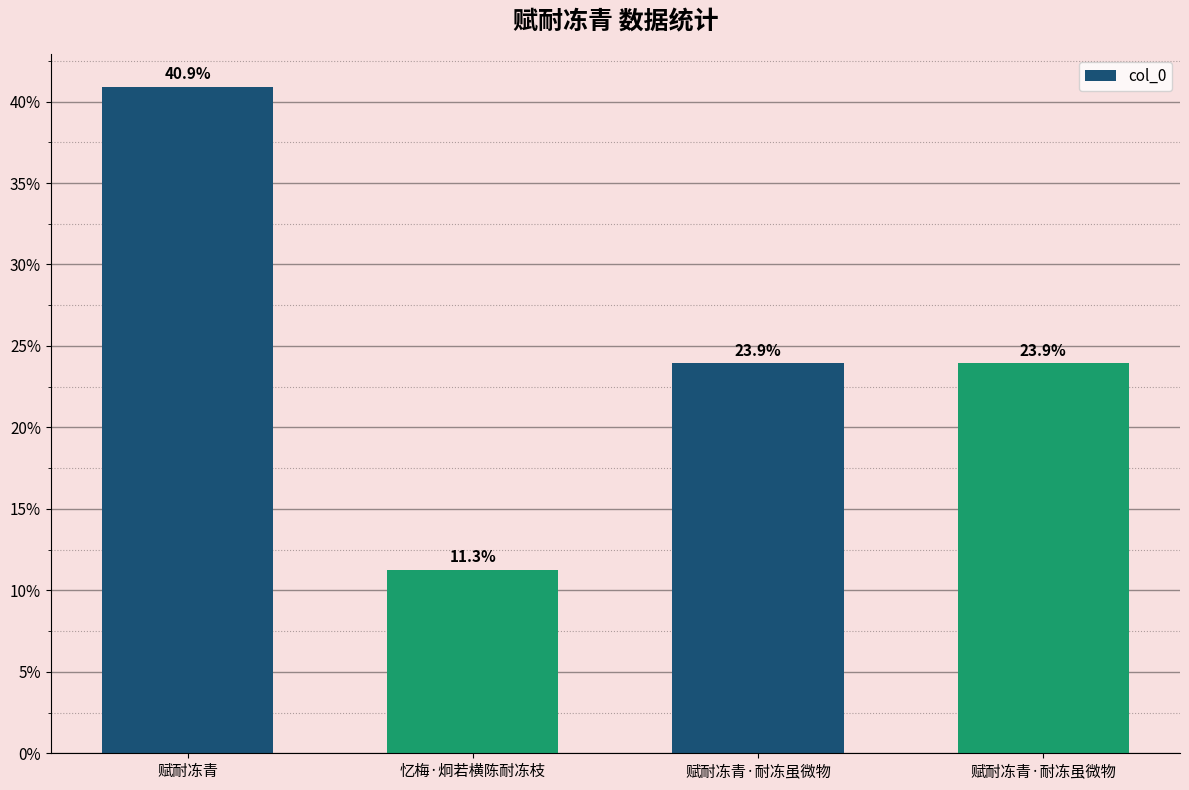

How many values are below 23?

1